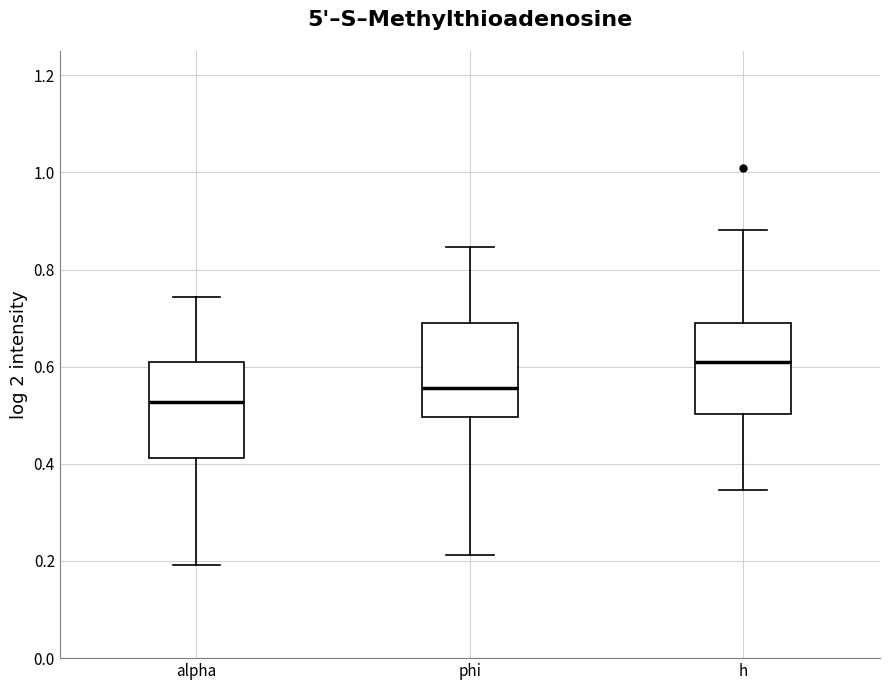

Which box has the highest median line?

h